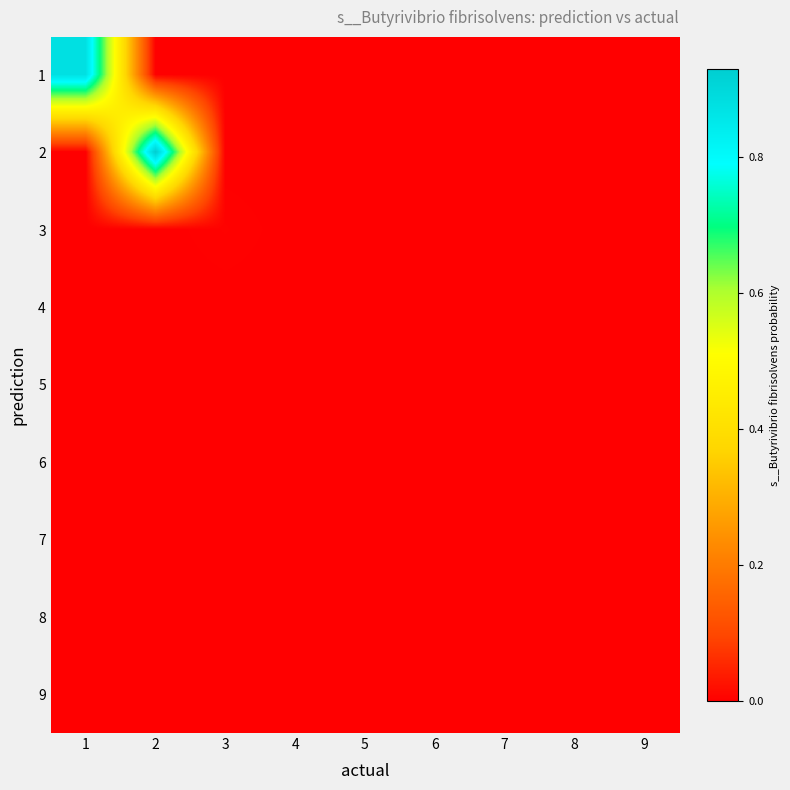

Reading right to left, extract all data points from this chart.

1: 9=0.0	8=0.0	7=0.0	6=0.0	5=0.0	4=0.0	3=0.0	2=0.0	1=0.9
2: 9=0.0	8=0.0	7=0.0	6=0.0	5=0.0	4=0.0	3=0.0	2=0.9	1=0.0
3: 9=0.0	8=0.0	7=0.0	6=0.0	5=0.0	4=0.0	3=0.0	2=0.0	1=0.0
4: 9=0.0	8=0.0	7=0.0	6=0.0	5=0.0	4=0.0	3=0.0	2=0.0	1=0.0
5: 9=0.0	8=0.0	7=0.0	6=0.0	5=0.0	4=0.0	3=0.0	2=0.0	1=0.0
6: 9=0.0	8=0.0	7=0.0	6=0.0	5=0.0	4=0.0	3=0.0	2=0.0	1=0.0
7: 9=0.0	8=0.0	7=0.0	6=0.0	5=0.0	4=0.0	3=0.0	2=0.0	1=0.0
8: 9=0.0	8=0.0	7=0.0	6=0.0	5=0.0	4=0.0	3=0.0	2=0.0	1=0.0
9: 9=0.0	8=0.0	7=0.0	6=0.0	5=0.0	4=0.0	3=0.0	2=0.0	1=0.0